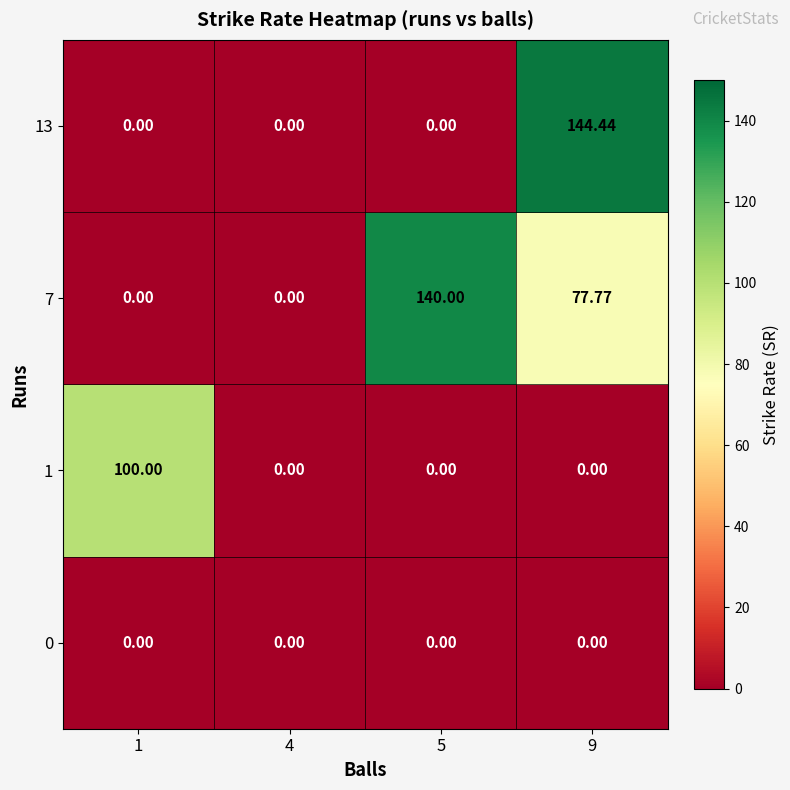

How many series are shown in this chart?

4